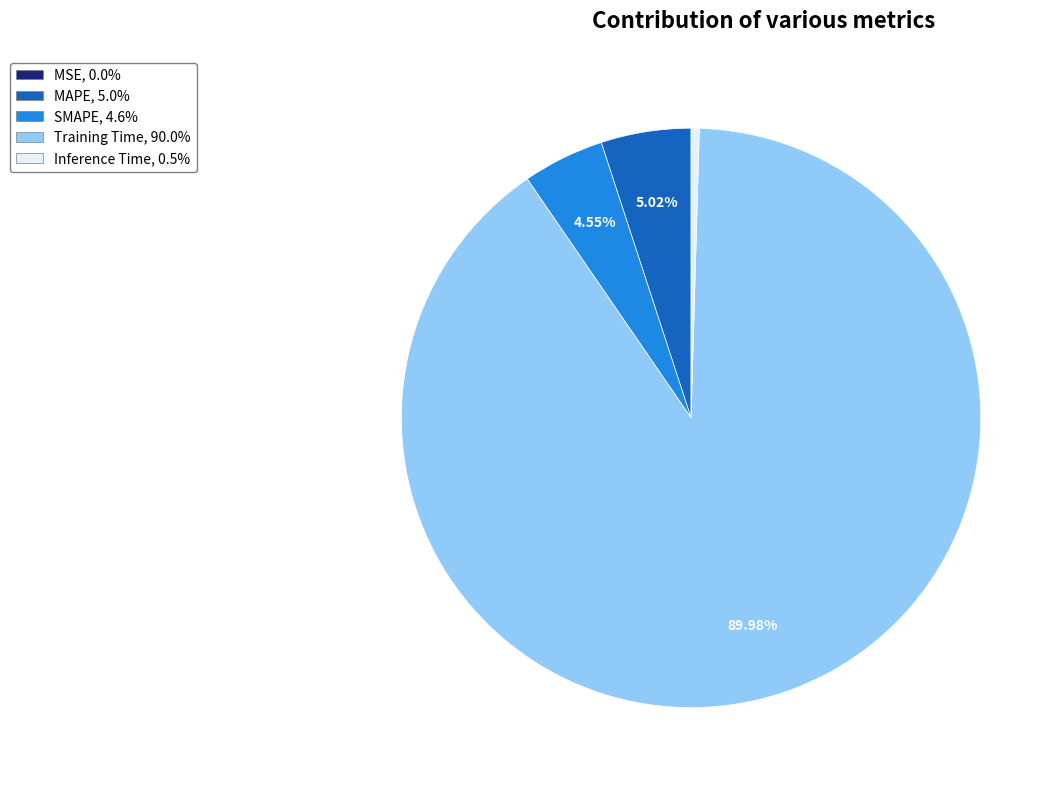

Is it true that MAPE is 1% of the pie?

False